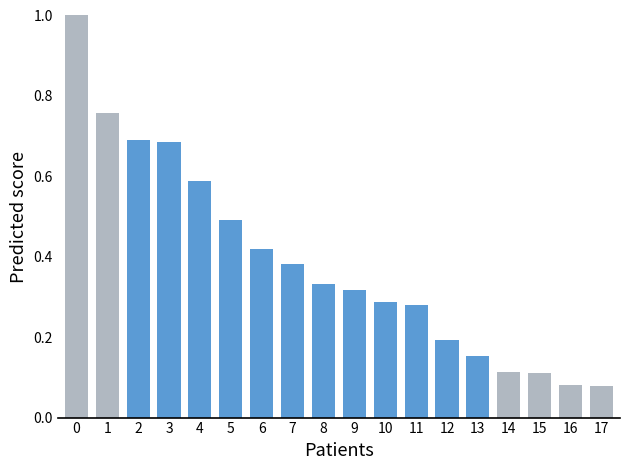

What is the sum of all values?

7.0